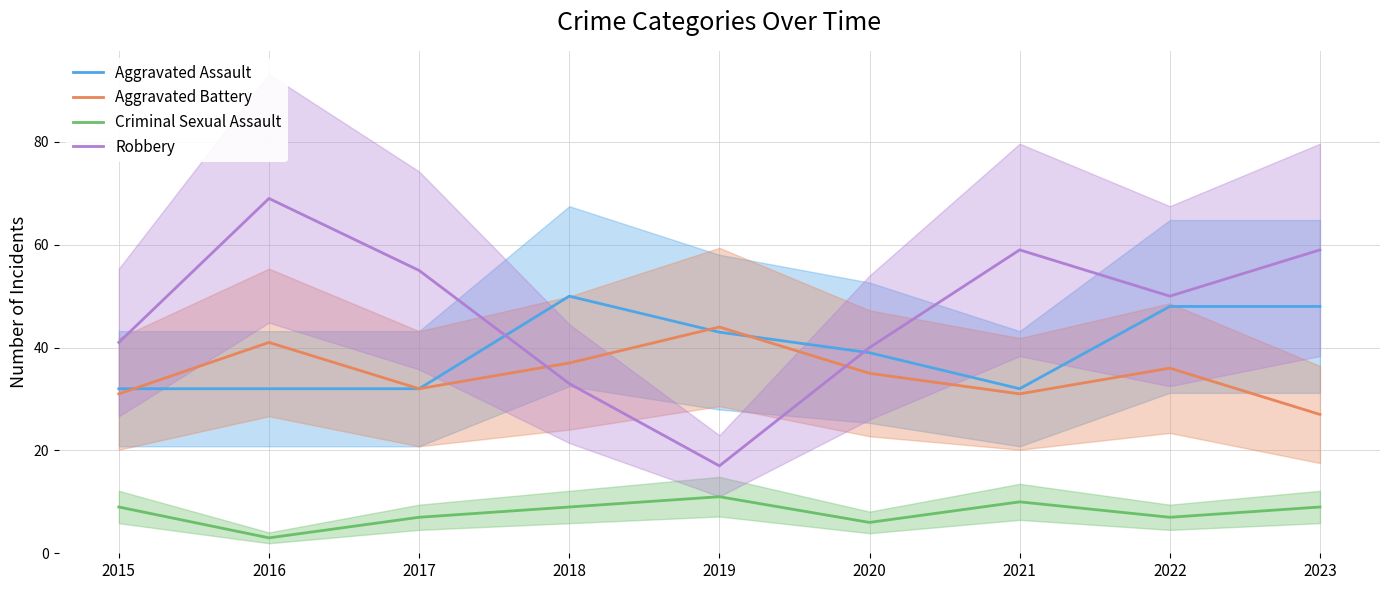

What is the difference between the second highest and minimum values in the Aggravated Assault series?

16